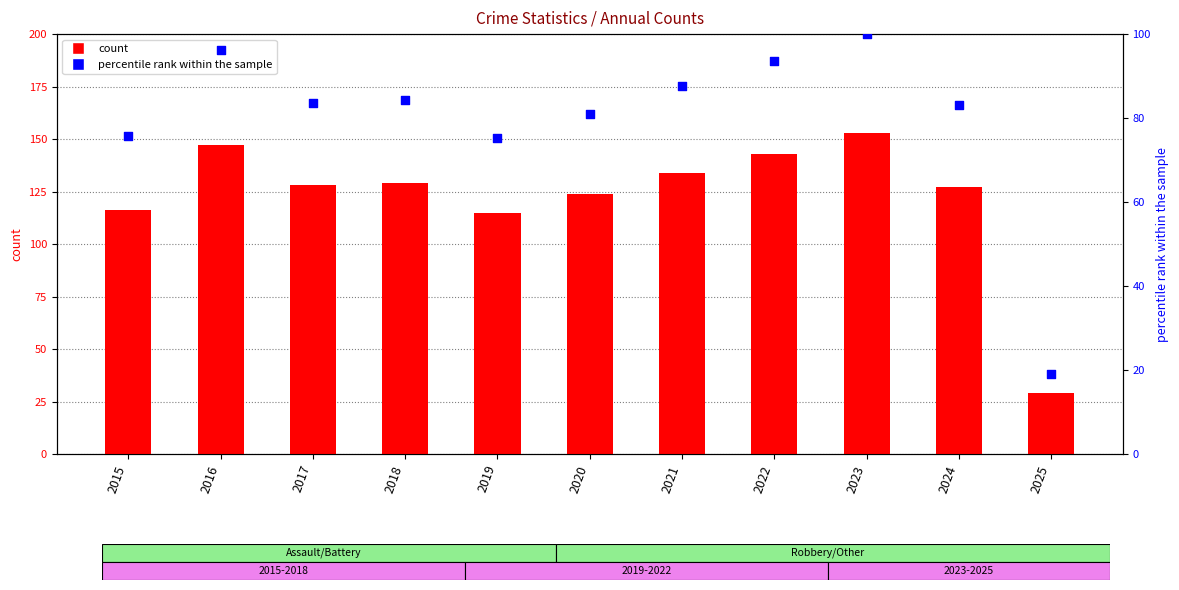

Which series reaches the maximum Y coordinate?

Total